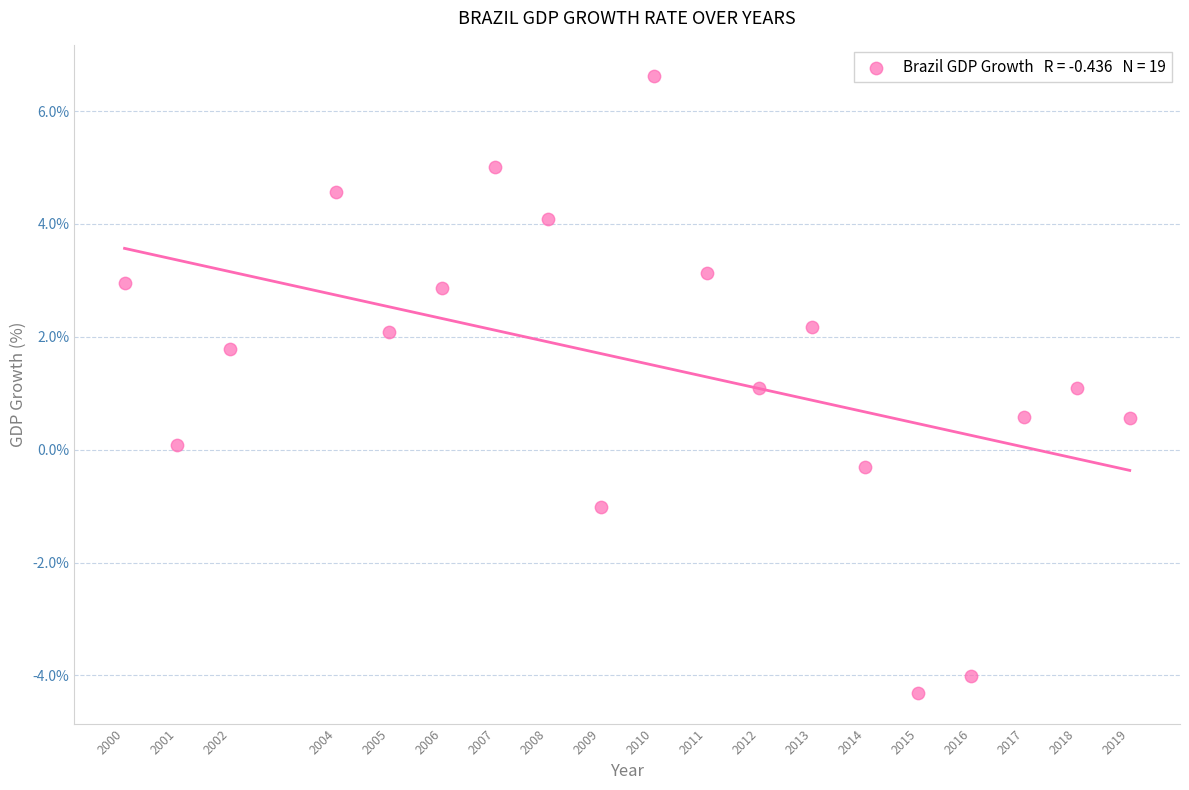

What is the range of X values (max minus min)?

19.0